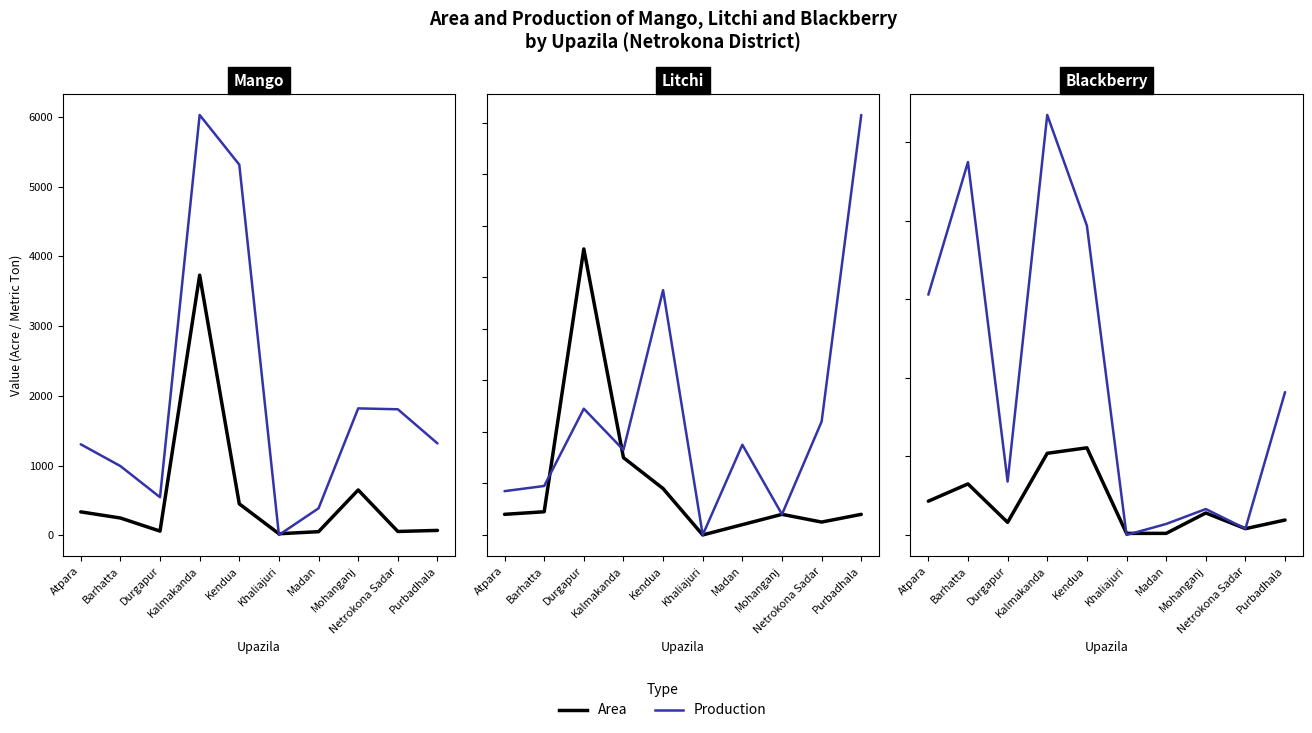

The value of Mango Production at Mohanganj is 1820. True or false?

True